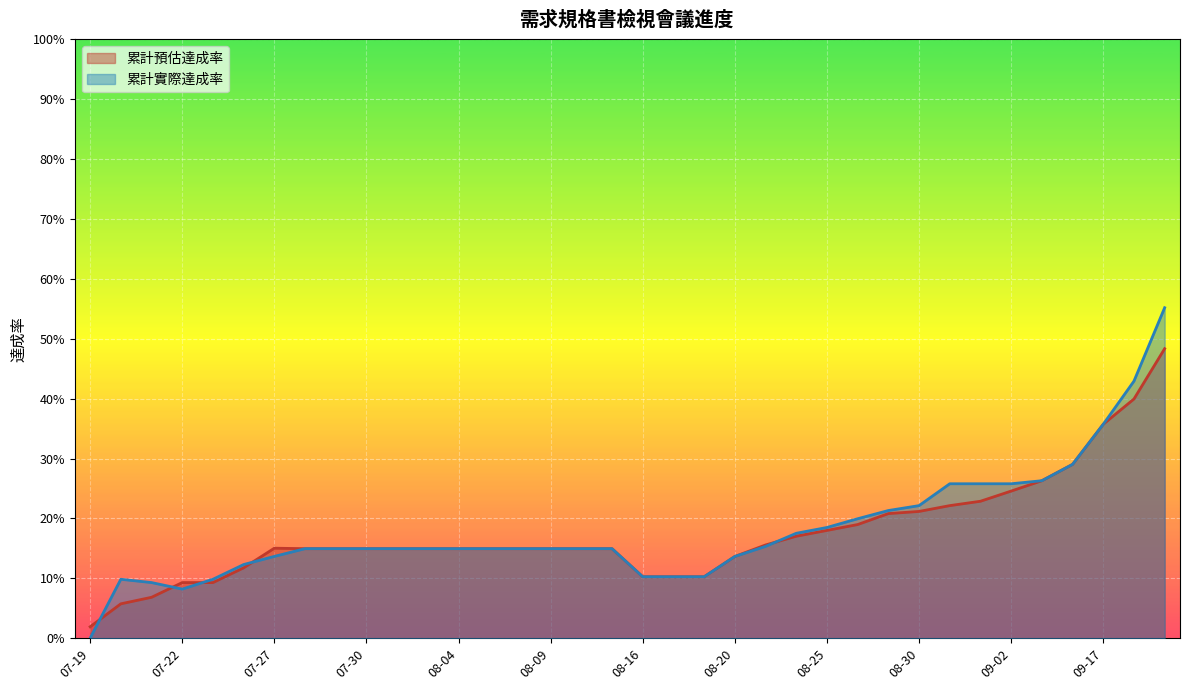

How many lines are shown in the chart?

2